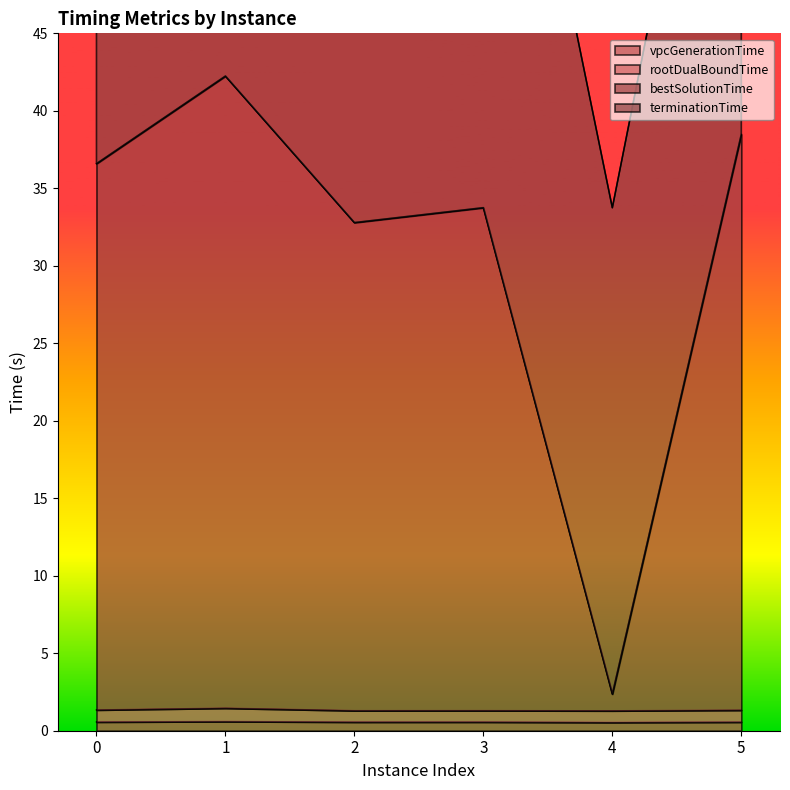

True or false: bestSolutionTime and vpcGenerationTime intersect in this chart.

False